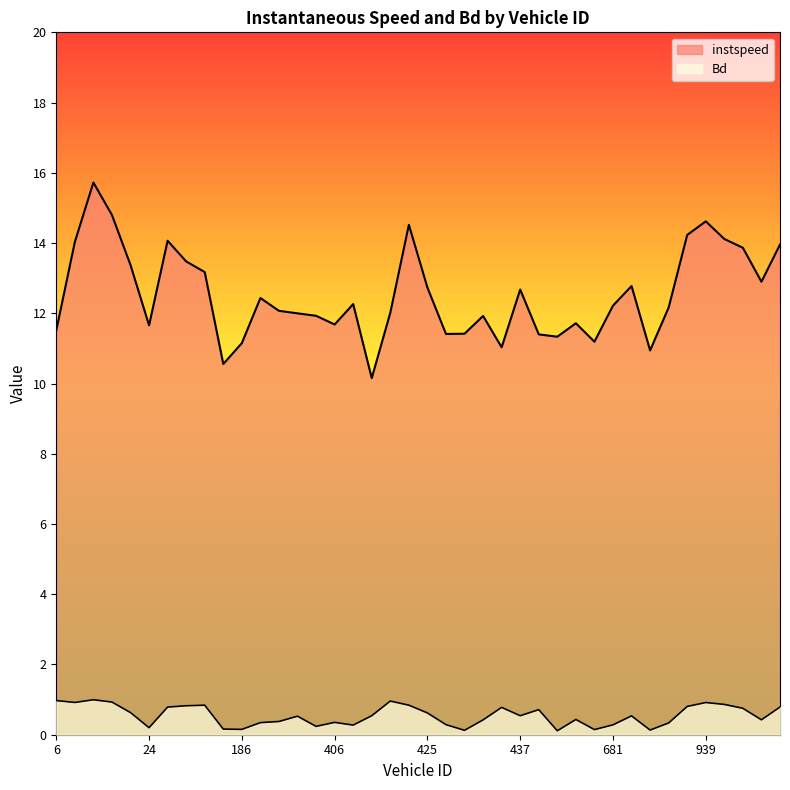

True or false: Bd and instspeed intersect in this chart.

False